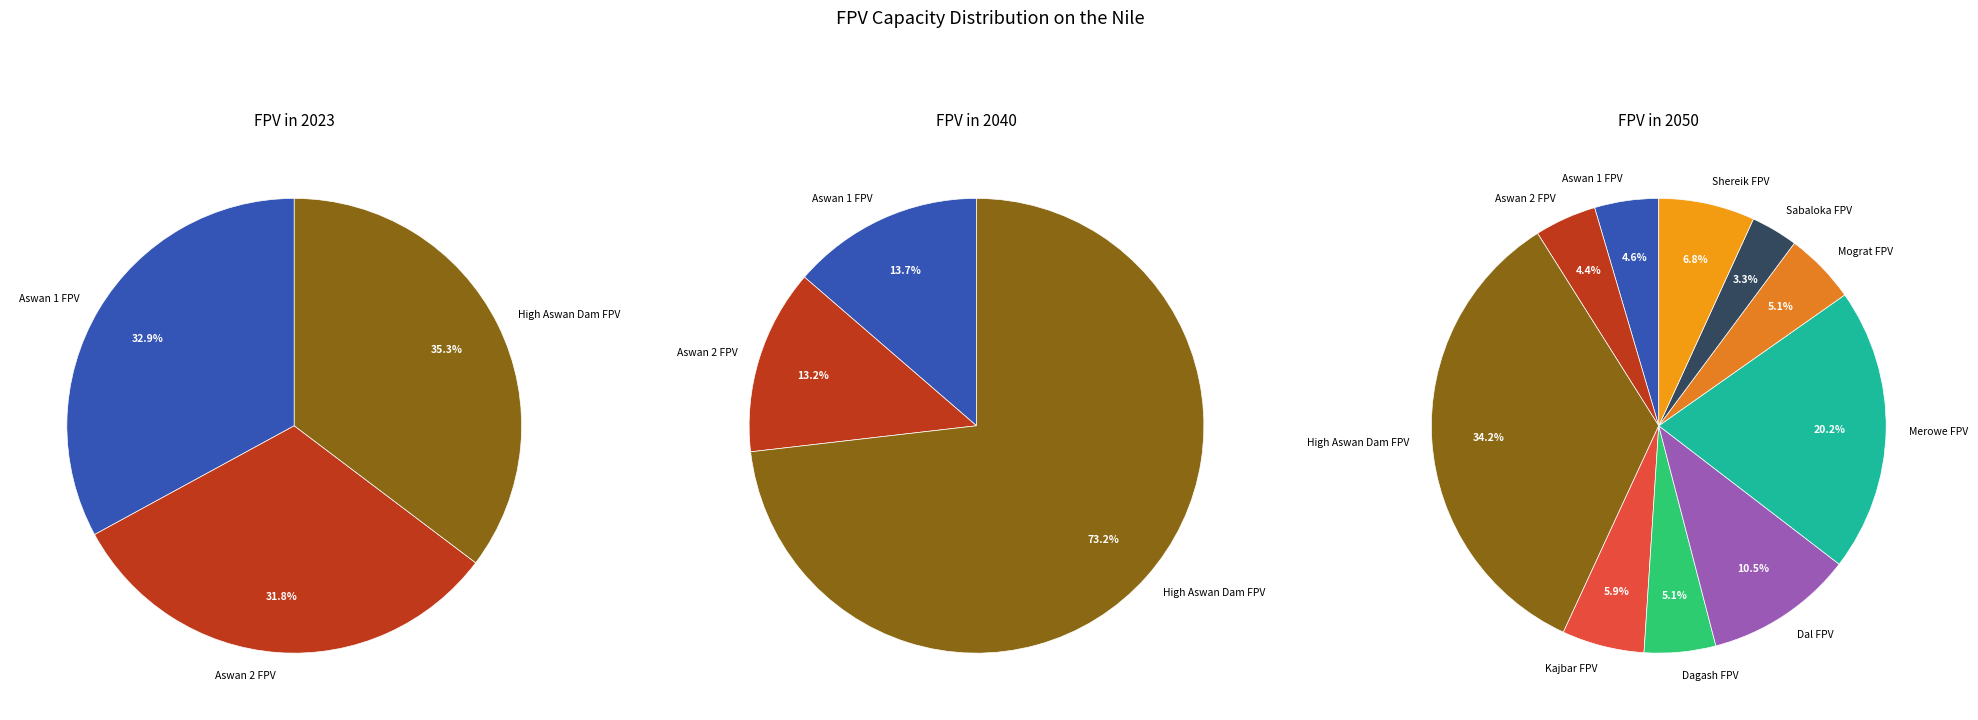

What is the largest slice in the pie chart?

High Aswan Dam FPV